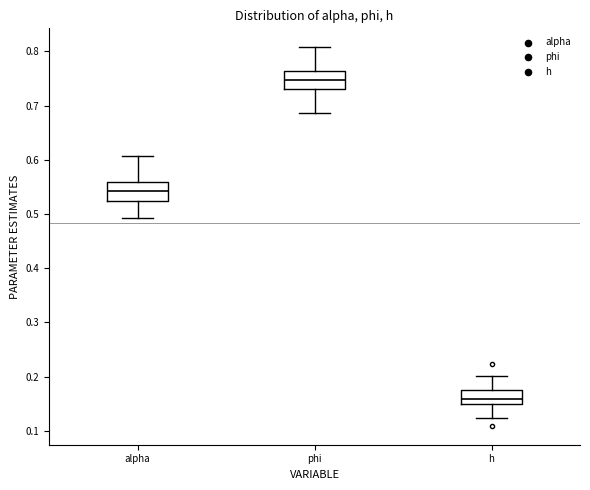

Reading left to right, transcribe this box plot: for each box, give where its median line is, the range the box spans, and where its two whiskers end, as read against the y-axis. The values are not printed on the chart, so give them approximately, as read against the axis.

alpha: median 0.54, box 0.52 to 0.56, whiskers 0.49 to 0.61
phi: median 0.75, box 0.73 to 0.76, whiskers 0.69 to 0.81
h: median 0.16, box 0.15 to 0.18, whiskers 0.12 to 0.20